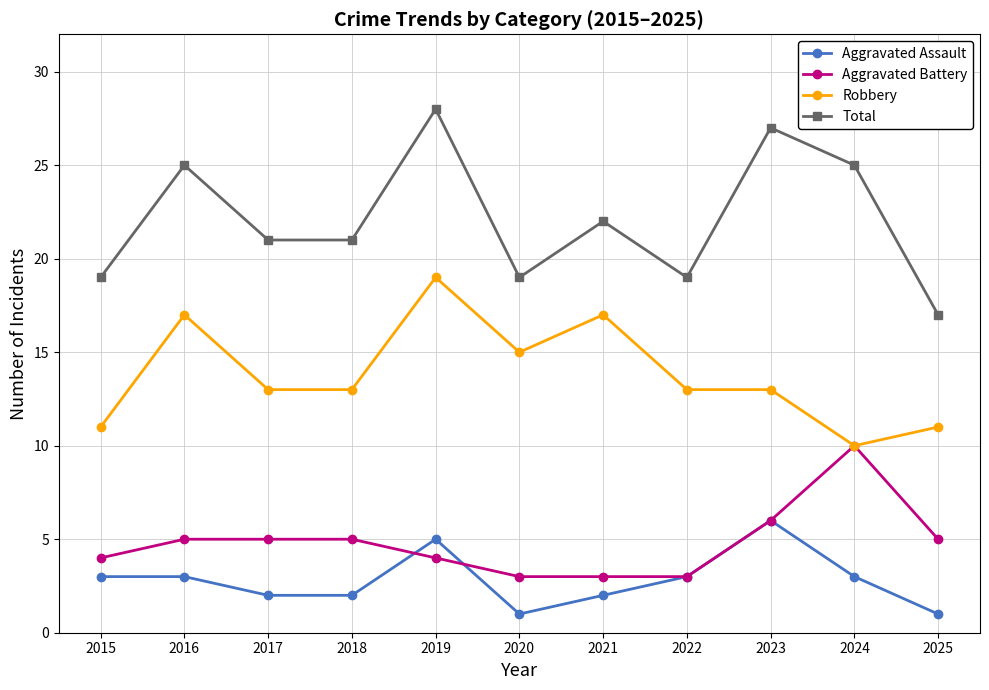

Reading left to right, what are all the values shown in this chart?

Aggravated Assault: 3	3	2	2	5	1	2	3	6	3	1
Aggravated Battery: 4	5	5	5	4	3	3	3	6	10	5
Robbery: 11	17	13	13	19	15	17	13	13	10	11
Total: 19	25	21	21	28	19	22	19	27	25	17